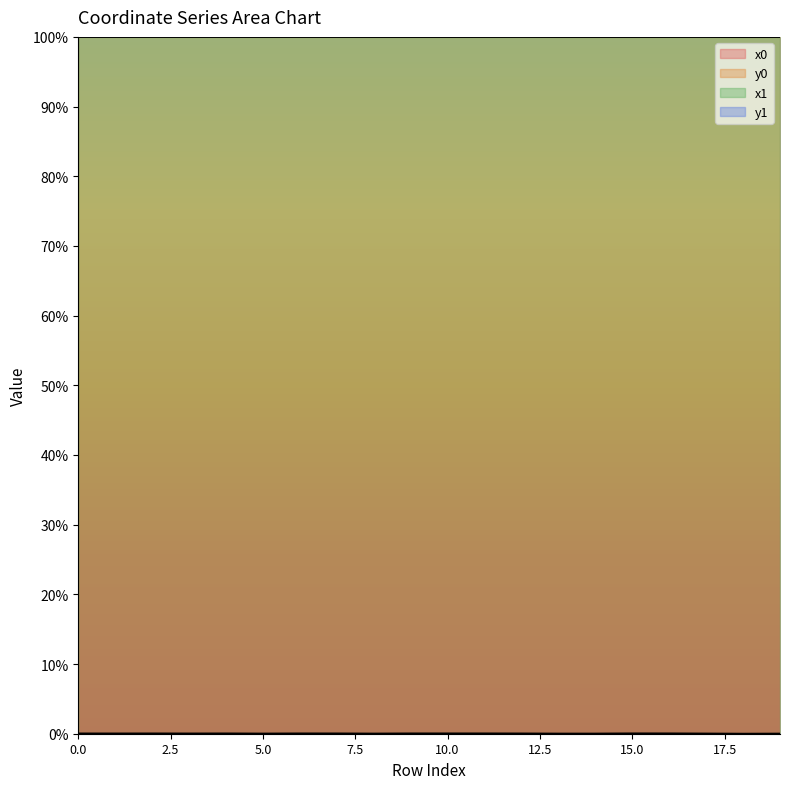

Which series has the widest spread of values?

y0